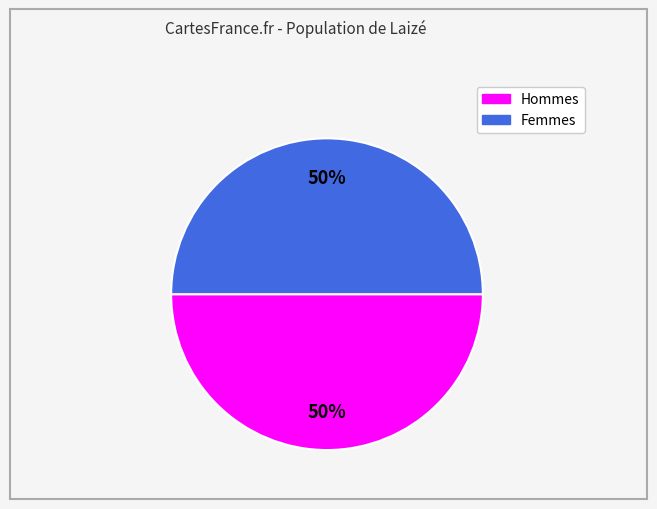

To the nearest percent, what is the average slice percentage?

50%